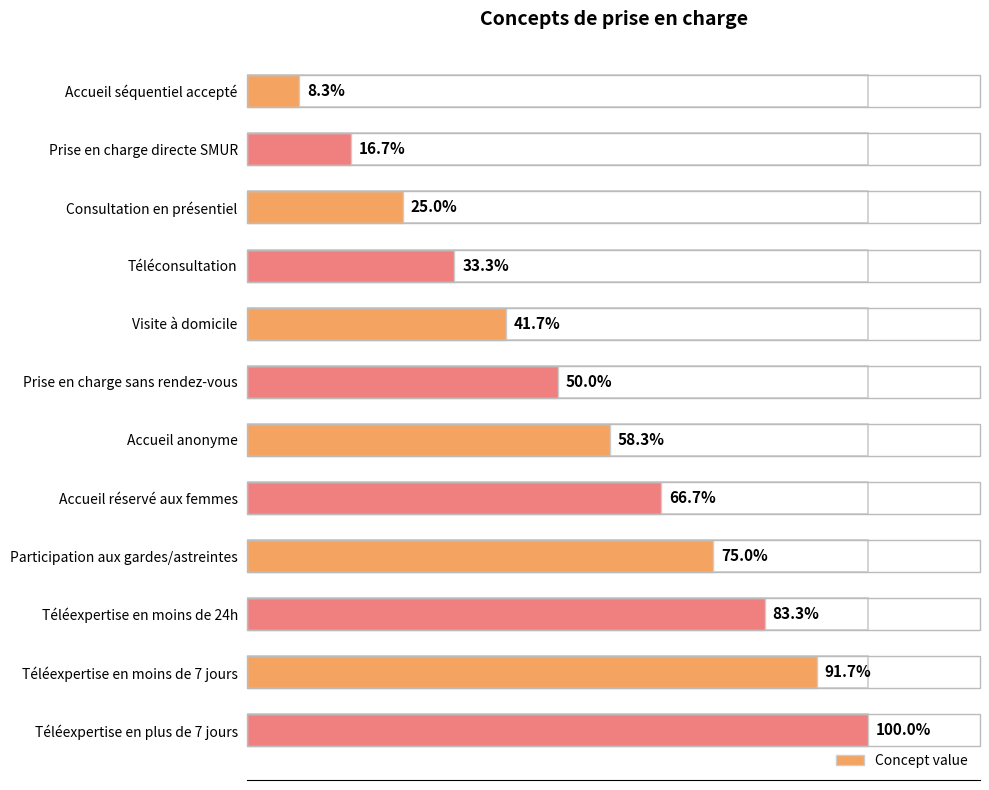

Reading right to left, list all the values displayed in this chart.

12	11	10	9	8	7	6	5	4	3	2	1